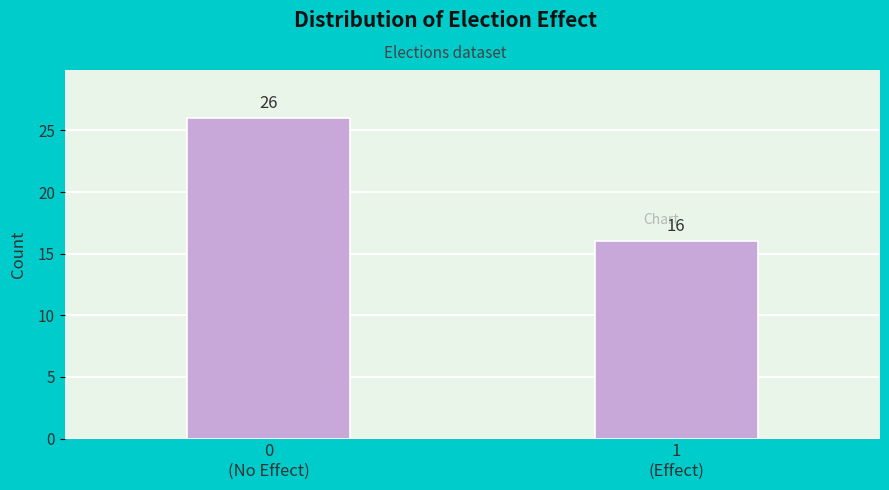

Reading left to right, list all the values displayed in this chart.

26	16